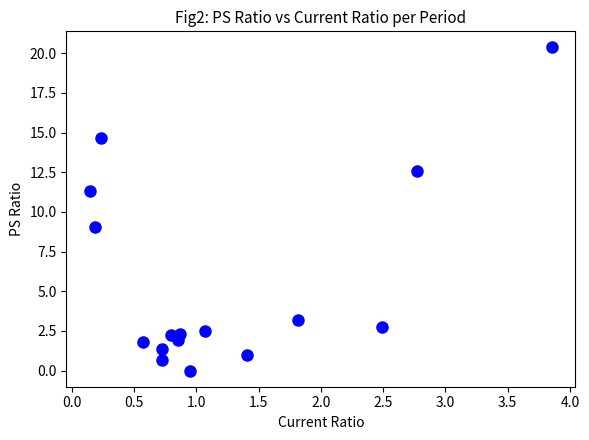

What is the range of Y values (max minus min)?

20.4